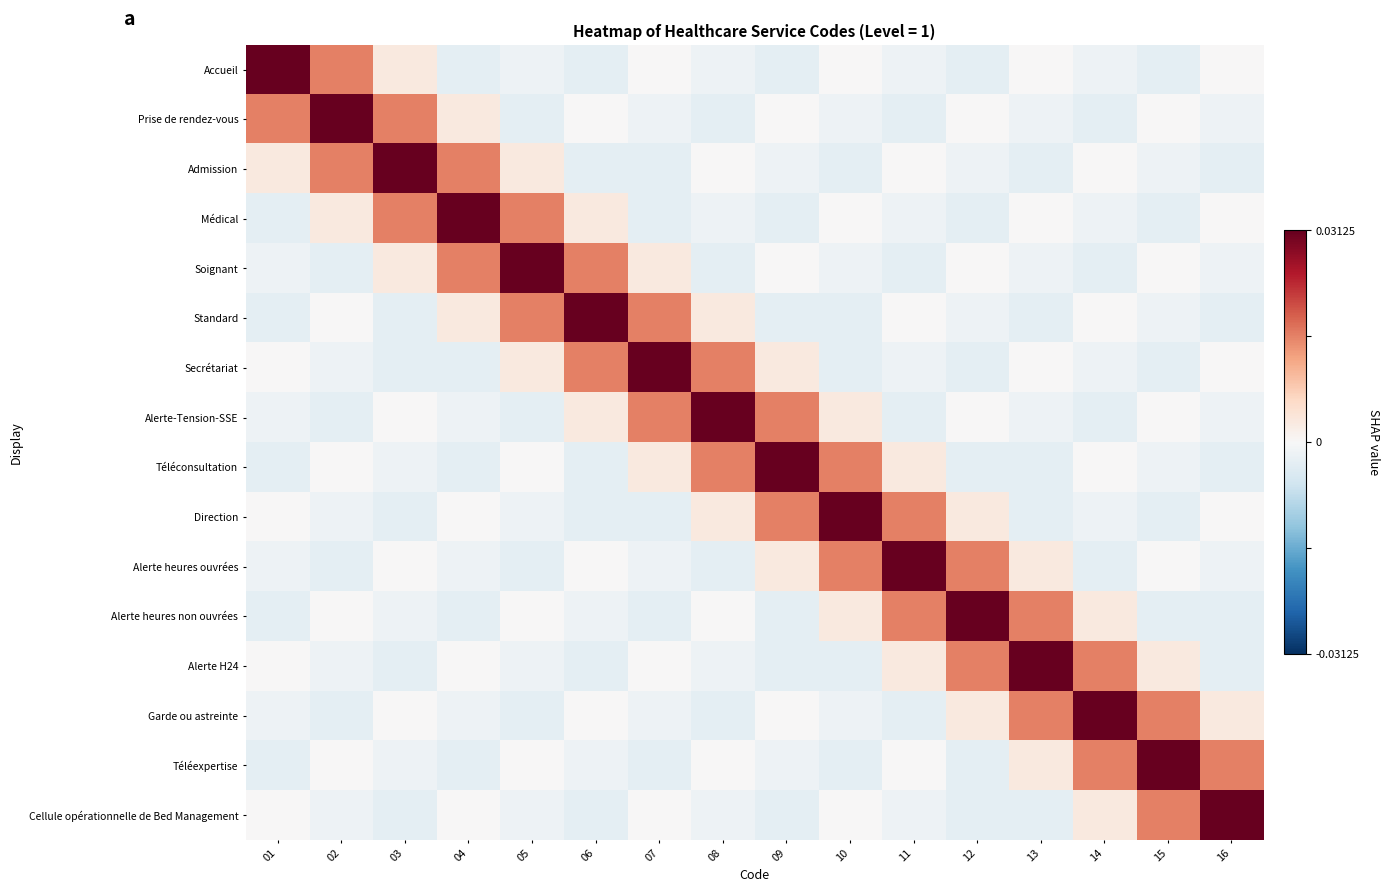

Count the number of data series in this chart.

16